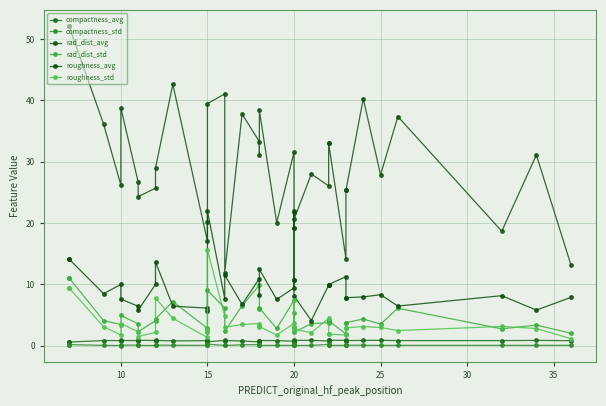

What value does the roughness_avg series have at 15?

6.7